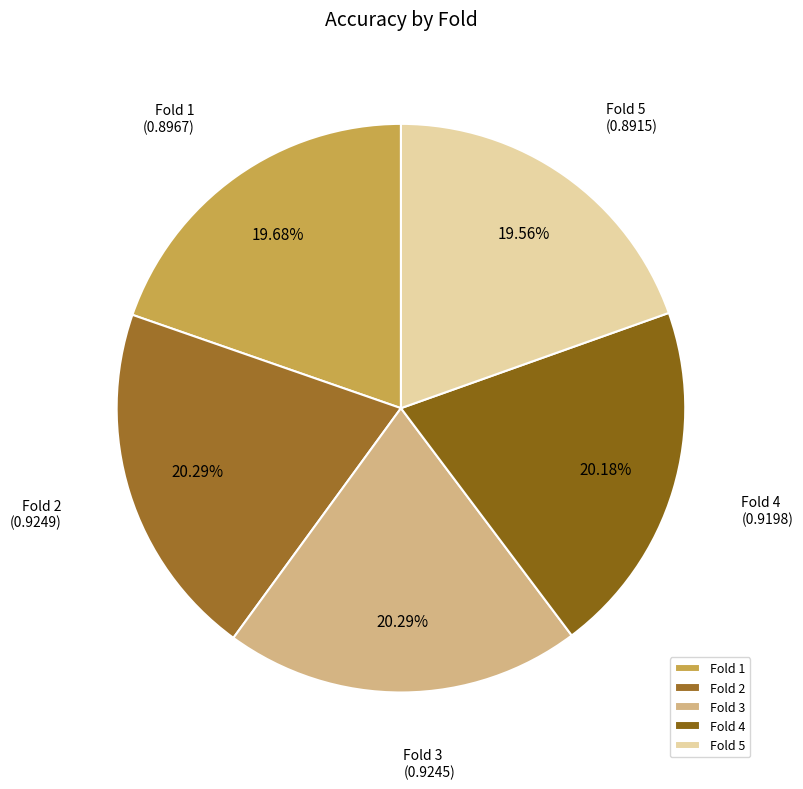

Does Fold 2 account for over 50% of the chart?

No